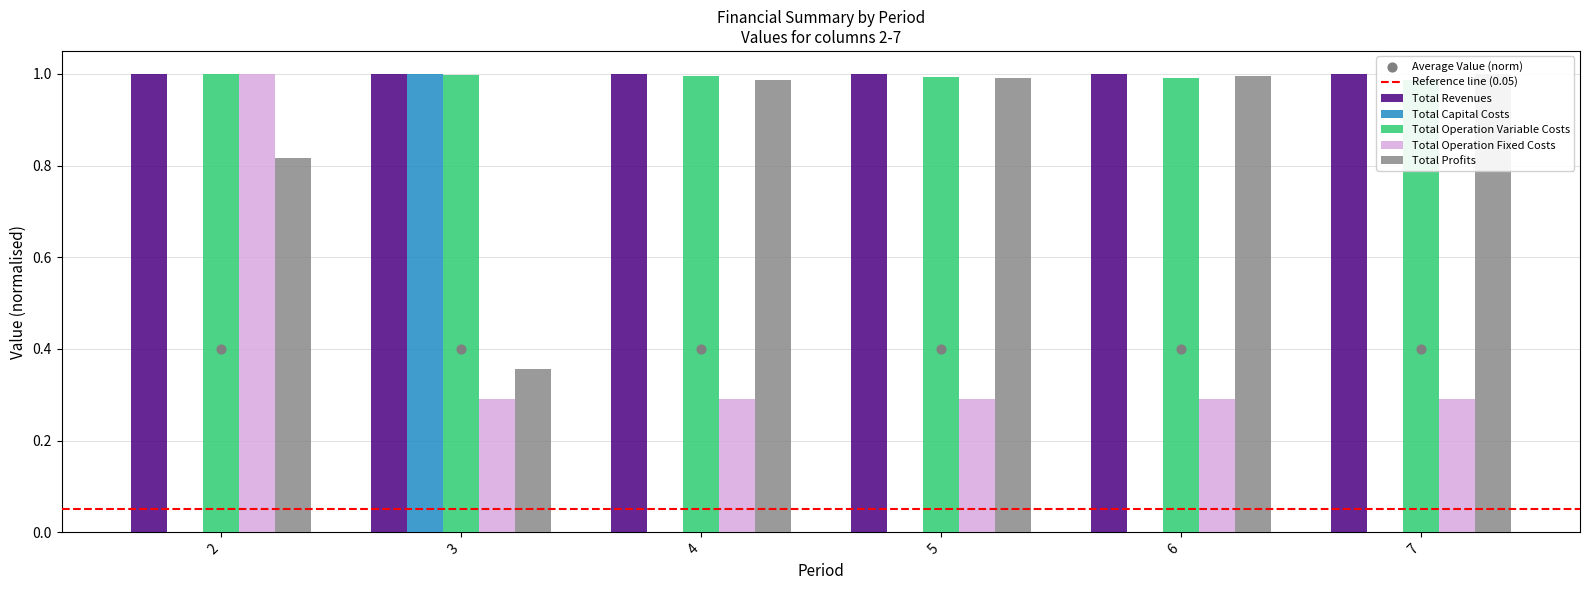

Which series reaches the maximum Y coordinate?

Total Capital Costs